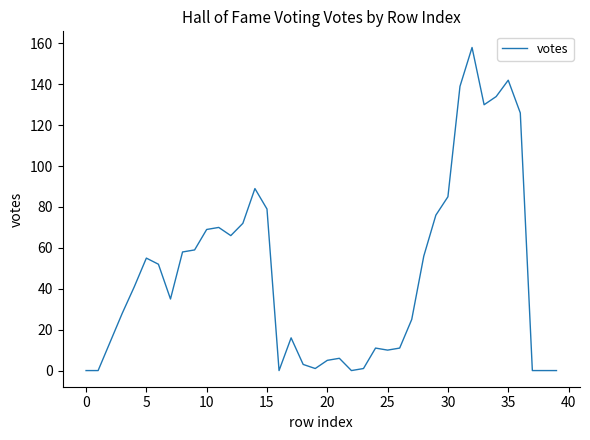

Does the chart display data point markers on the line(s)?

No